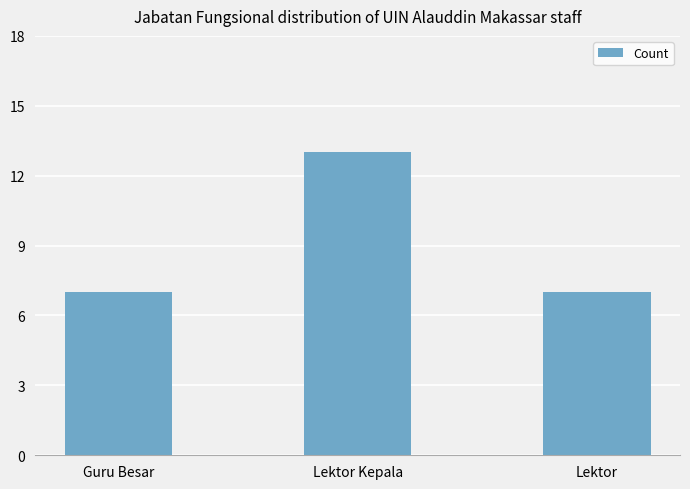

What is the smallest value displayed?

7